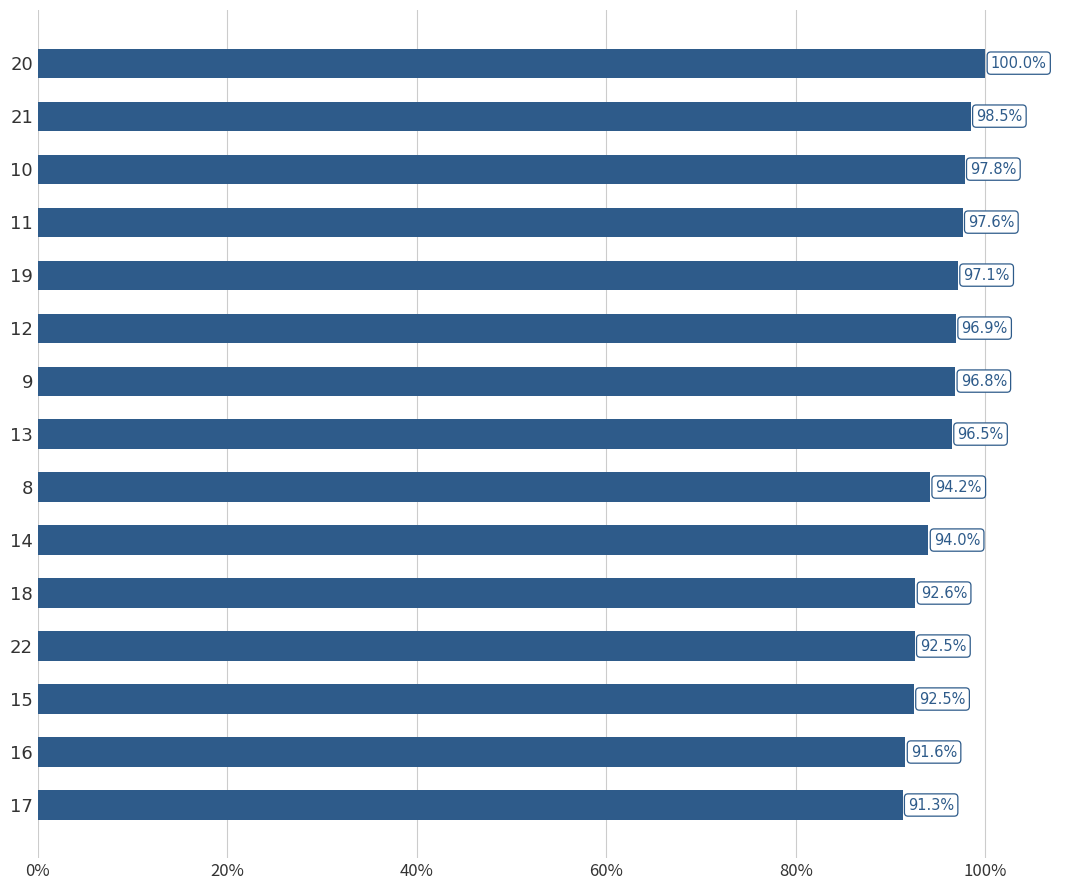

What is the difference between the maximum and minimum values?

8.7